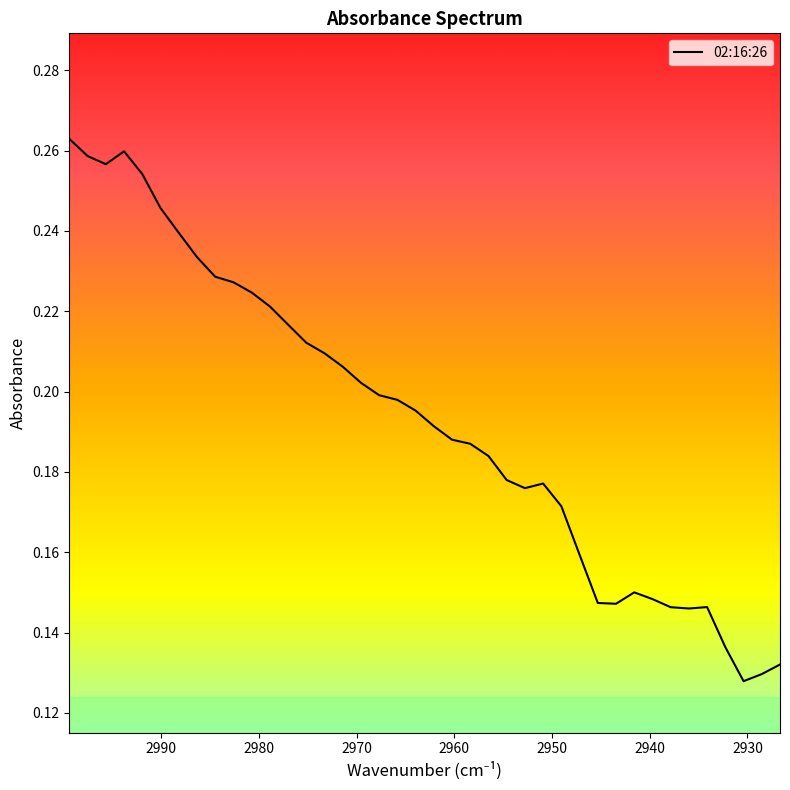

How many points are lower than both their immediate neighbors (excluding endpoints)?

5